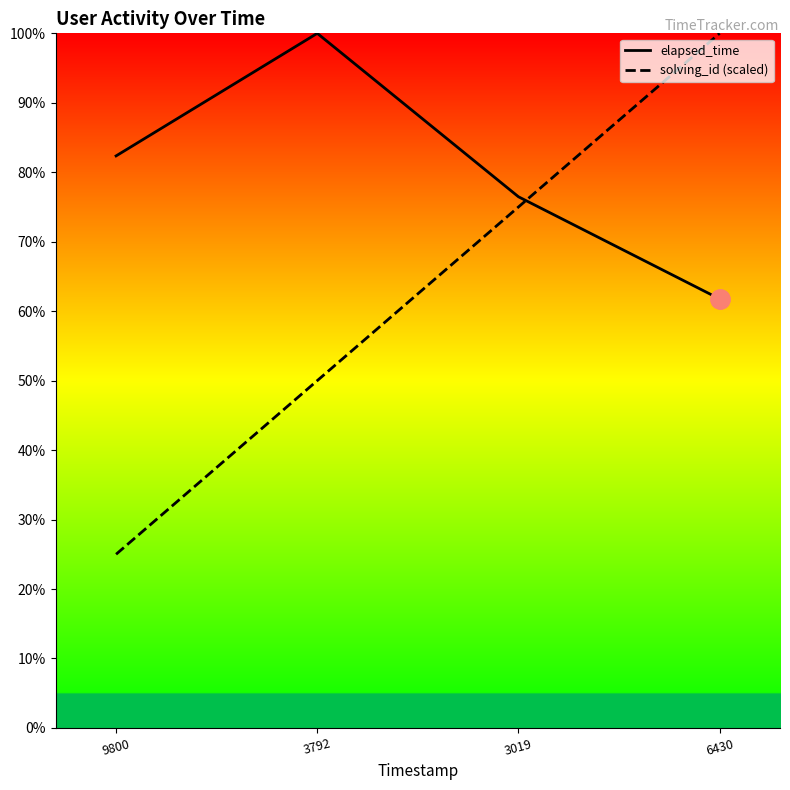

Between which two adjacent categories do elapsed_time and solving_id (scaled) first intersect?

3019 and 6430